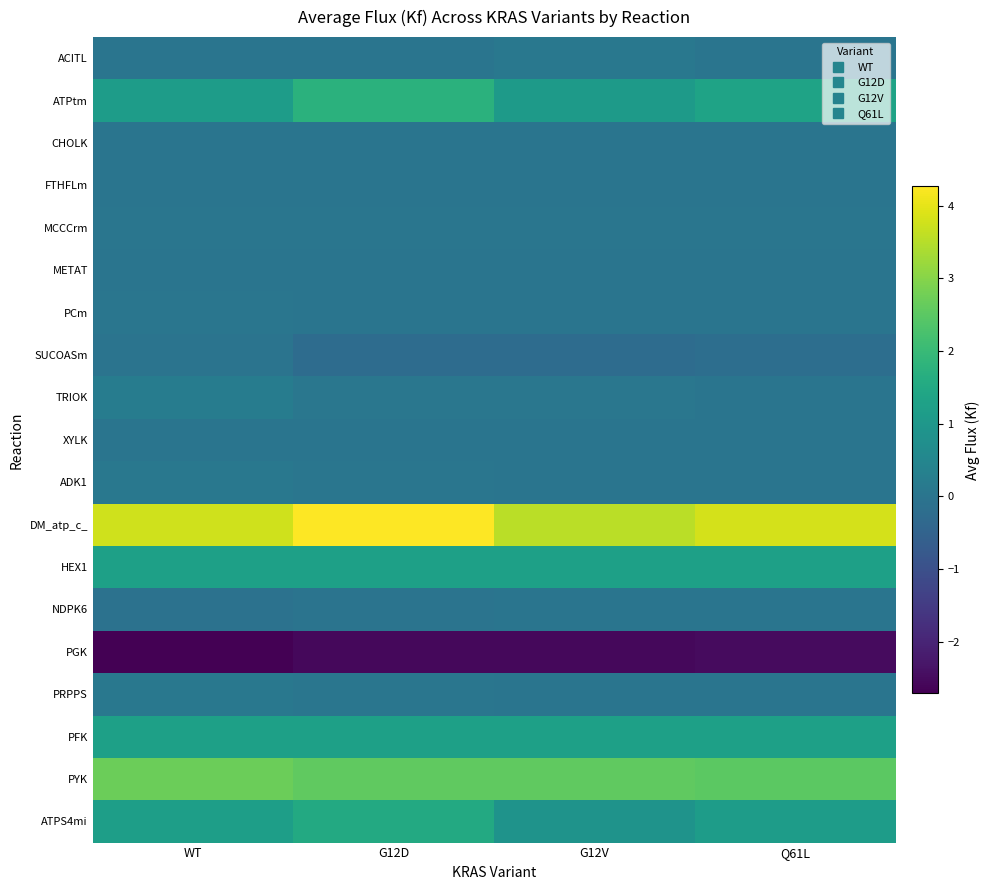

Reading left to right, what are all the values shown in this chart?

ACITL: WT=0.0	G12D=0.0	G12V=0.1	Q61L=0.0
ATPtm: WT=1.2	G12D=1.7	G12V=1.1	Q61L=1.3
CHOLK: WT=0.0	G12D=0.0	G12V=0.0	Q61L=0.0
FTHFLm: WT=0.0	G12D=0.0	G12V=0.0	Q61L=0.0
MCCCrm: WT=0.0	G12D=0.0	G12V=0.0	Q61L=0.0
METAT: WT=0.0	G12D=0.0	G12V=0.0	Q61L=0.0
PCm: WT=0.0	G12D=0.0	G12V=0.0	Q61L=0.0
SUCOASm: WT=-0.0	G12D=-0.2	G12V=-0.2	Q61L=-0.2
TRIOK: WT=0.2	G12D=0.1	G12V=0.1	Q61L=0.0
XYLK: WT=0.0	G12D=0.0	G12V=0.0	Q61L=0.0
ADK1: WT=0.1	G12D=0.0	G12V=0.0	Q61L=0.0
DM_atp_c_: WT=3.7	G12D=4.3	G12V=3.5	Q61L=3.8
HEX1: WT=1.3	G12D=1.3	G12V=1.3	Q61L=1.3
NDPK6: WT=-0.1	G12D=-0.0	G12V=0.0	Q61L=0.0
PGK: WT=-2.7	G12D=-2.6	G12V=-2.6	Q61L=-2.5
PRPPS: WT=0.1	G12D=0.0	G12V=0.0	Q61L=0.0
PFK: WT=1.3	G12D=1.3	G12V=1.3	Q61L=1.3
PYK: WT=2.7	G12D=2.6	G12V=2.6	Q61L=2.5
ATPS4mi: WT=1.2	G12D=1.5	G12V=0.9	Q61L=1.2